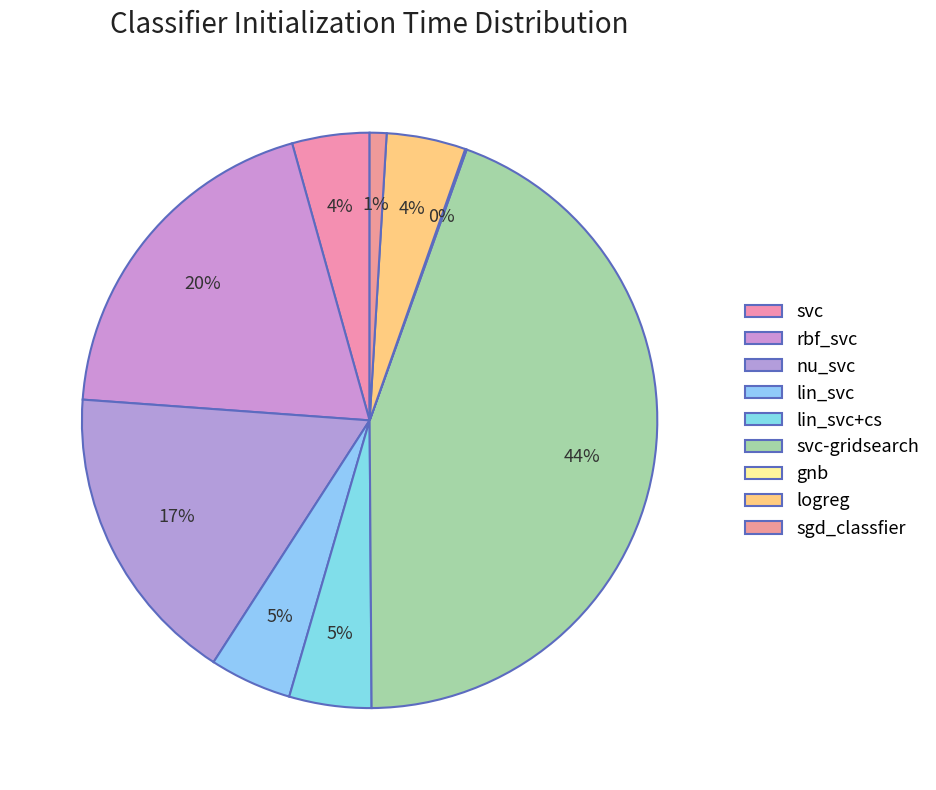

The svc-gridsearch slice represents 57% of the pie. True or false?

False